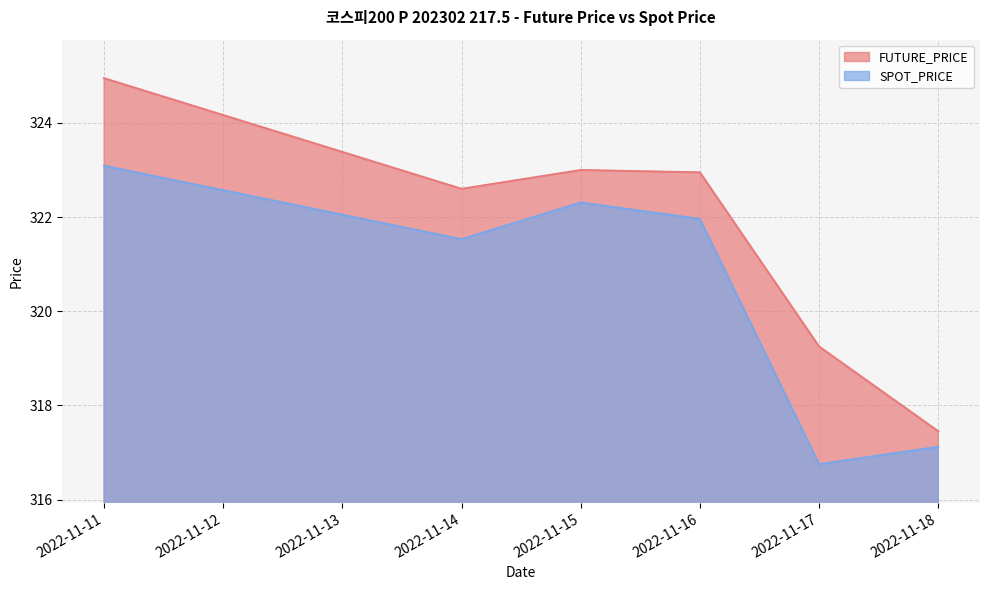

True or false: FUTURE_PRICE and SPOT_PRICE cross at least once.

False